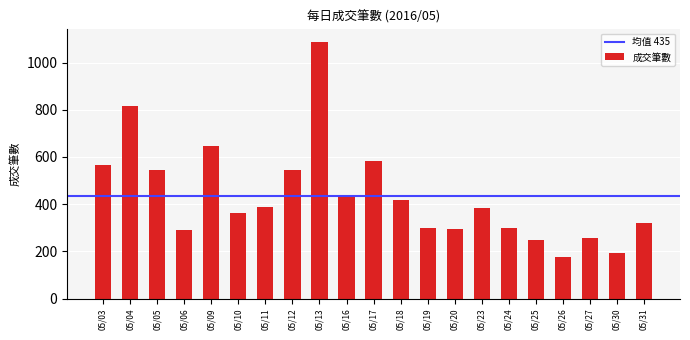

Is it true that the value at 05/30 is 94?

False